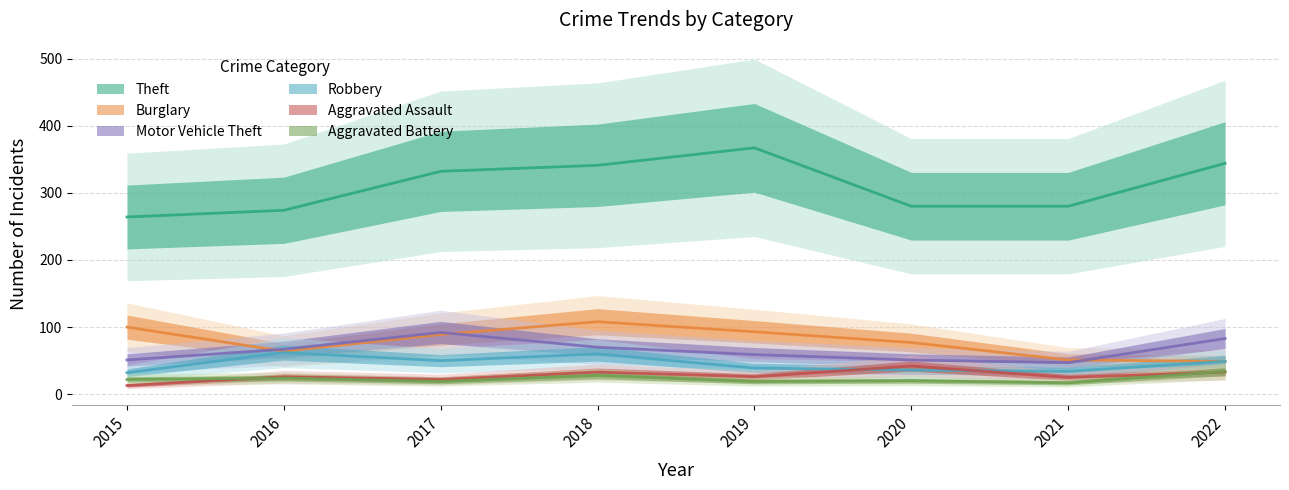

Reading left to right, transcribe all the data shown in this chart.

Theft: 2015=264	2016=274	2017=332	2018=341	2019=367	2020=280	2021=280	2022=344
Burglary: 2015=100	2016=64	2017=89	2018=108	2019=93	2020=77	2021=51	2022=49
Motor Vehicle Theft: 2015=51	2016=67	2017=92	2018=70	2019=59	2020=51	2021=47	2022=83
Robbery: 2015=32	2016=62	2017=50	2018=60	2019=39	2020=36	2021=34	2022=49
Aggravated Assault: 2015=13	2016=26	2017=22	2018=33	2019=26	2020=42	2021=25	2022=33
Aggravated Battery: 2015=22	2016=24	2017=19	2018=28	2019=19	2020=20	2021=17	2022=34